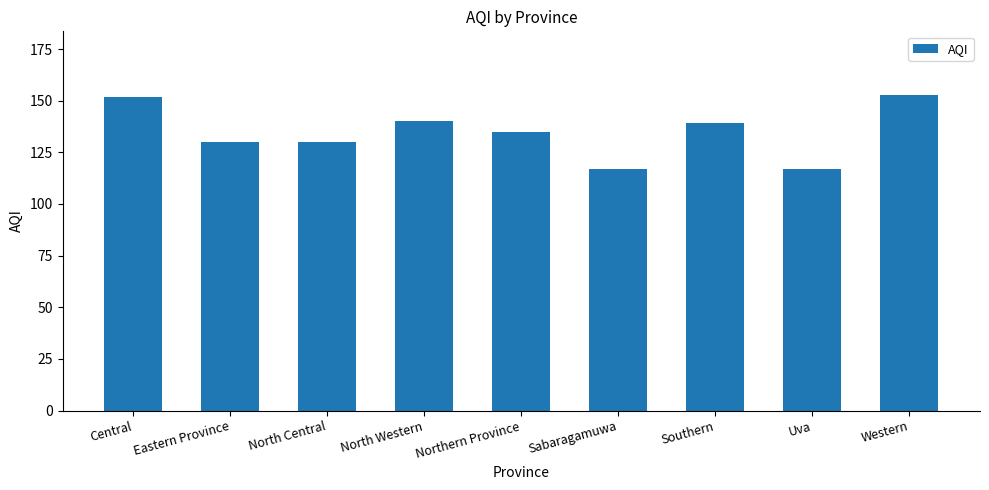

Reading right to left, transcribe all the data shown in this chart.

Western=153	Uva=117	Southern=139	Sabaragamuwa=117	Northern Province=135	North Western=140	North Central=130	Eastern Province=130	Central=152